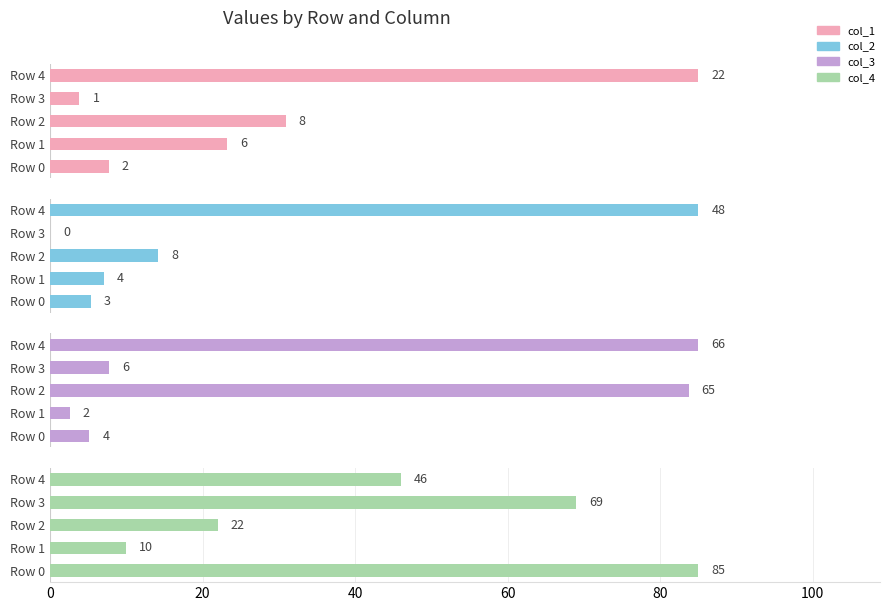

Count the number of categories in the chart.

5